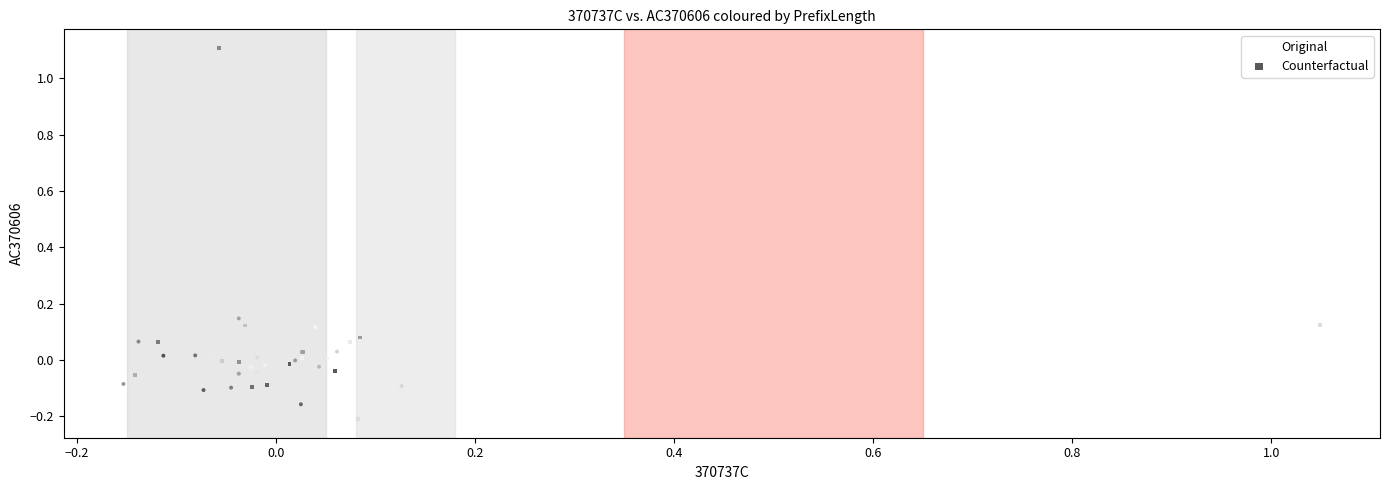

Which series contains the highest Y value?

Counterfactual